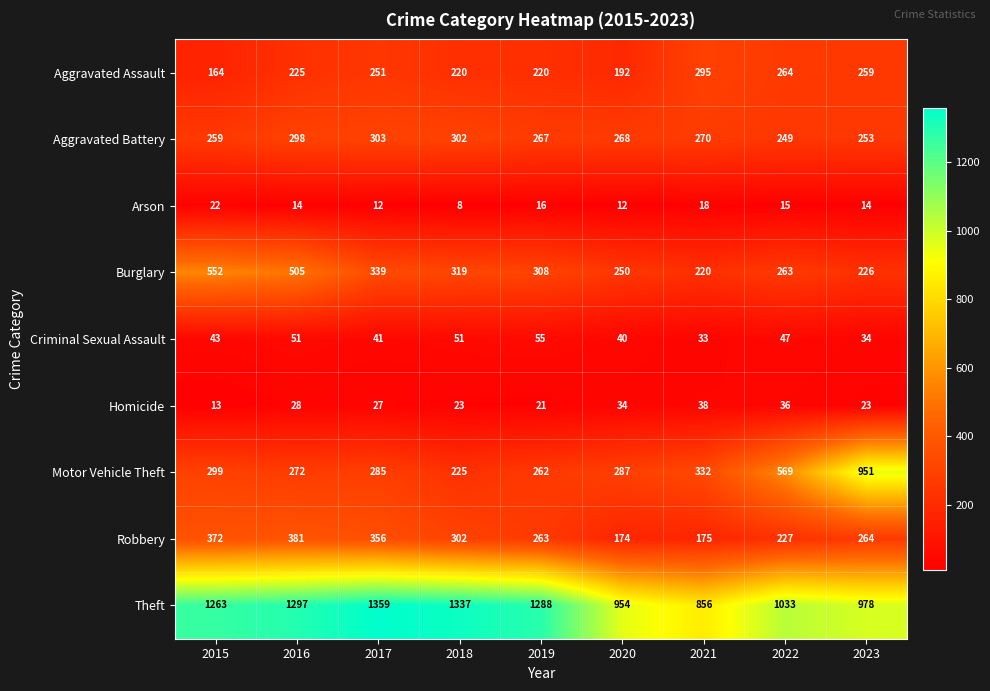

Which series changed the most between 2021 and 2023?

Motor Vehicle Theft